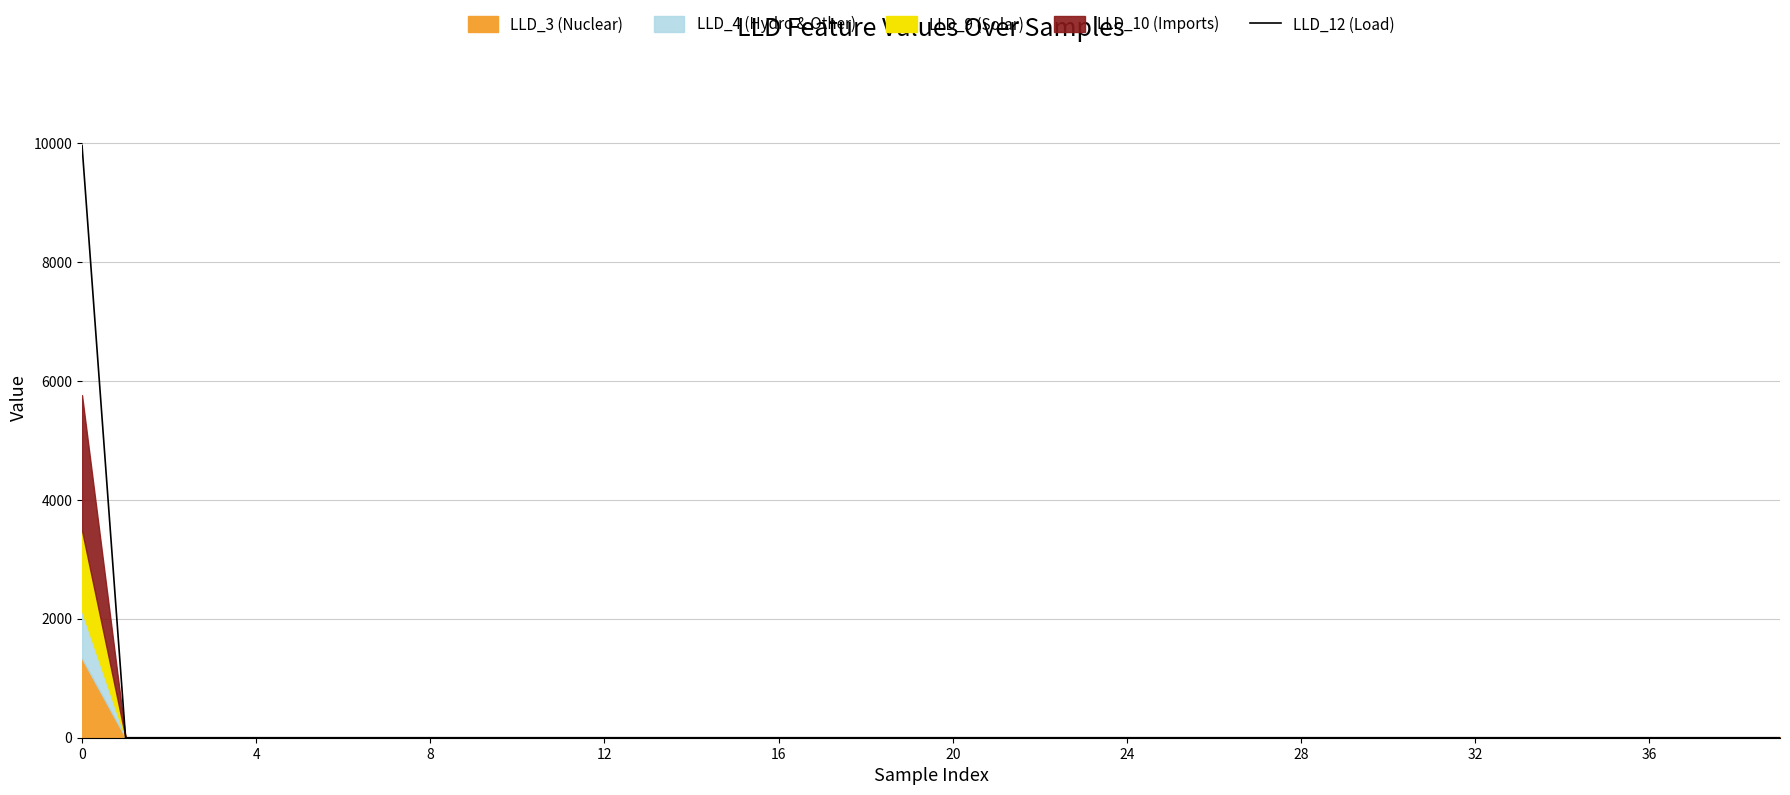

What is the highest value of the LLD_12 (Load) series?

9958.1